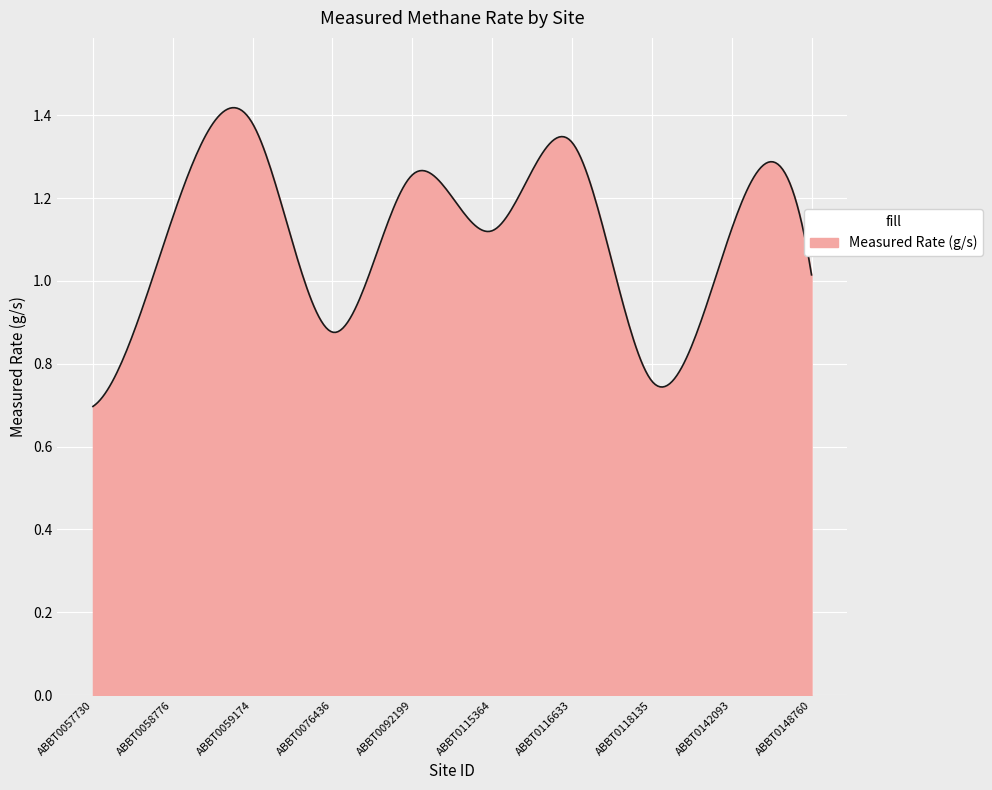

How many lines are shown in the chart?

1